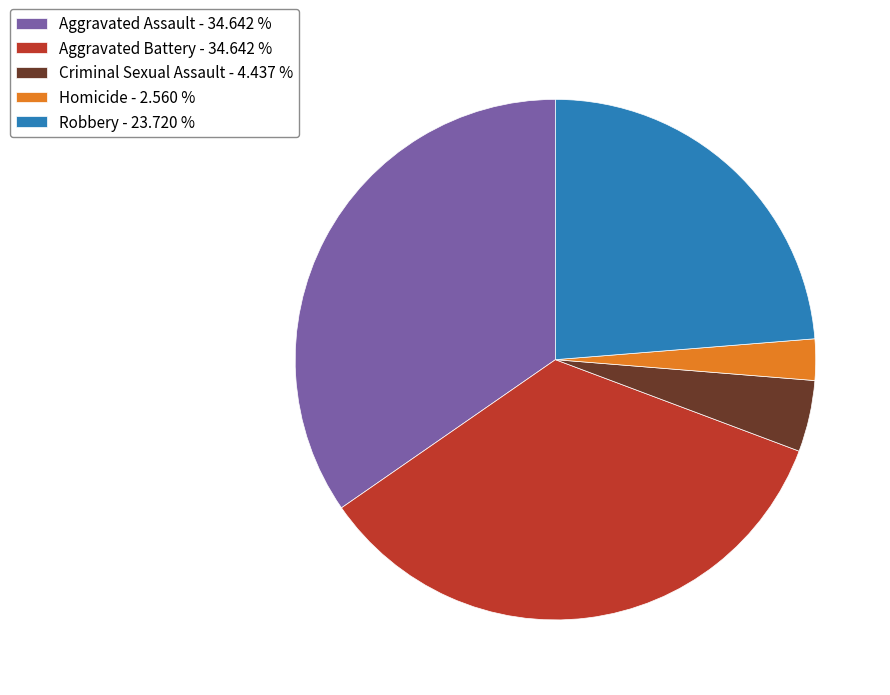

Between Aggravated Battery - 34.642 % and Homicide - 2.560 %, which is larger?

Aggravated Battery - 34.642 %